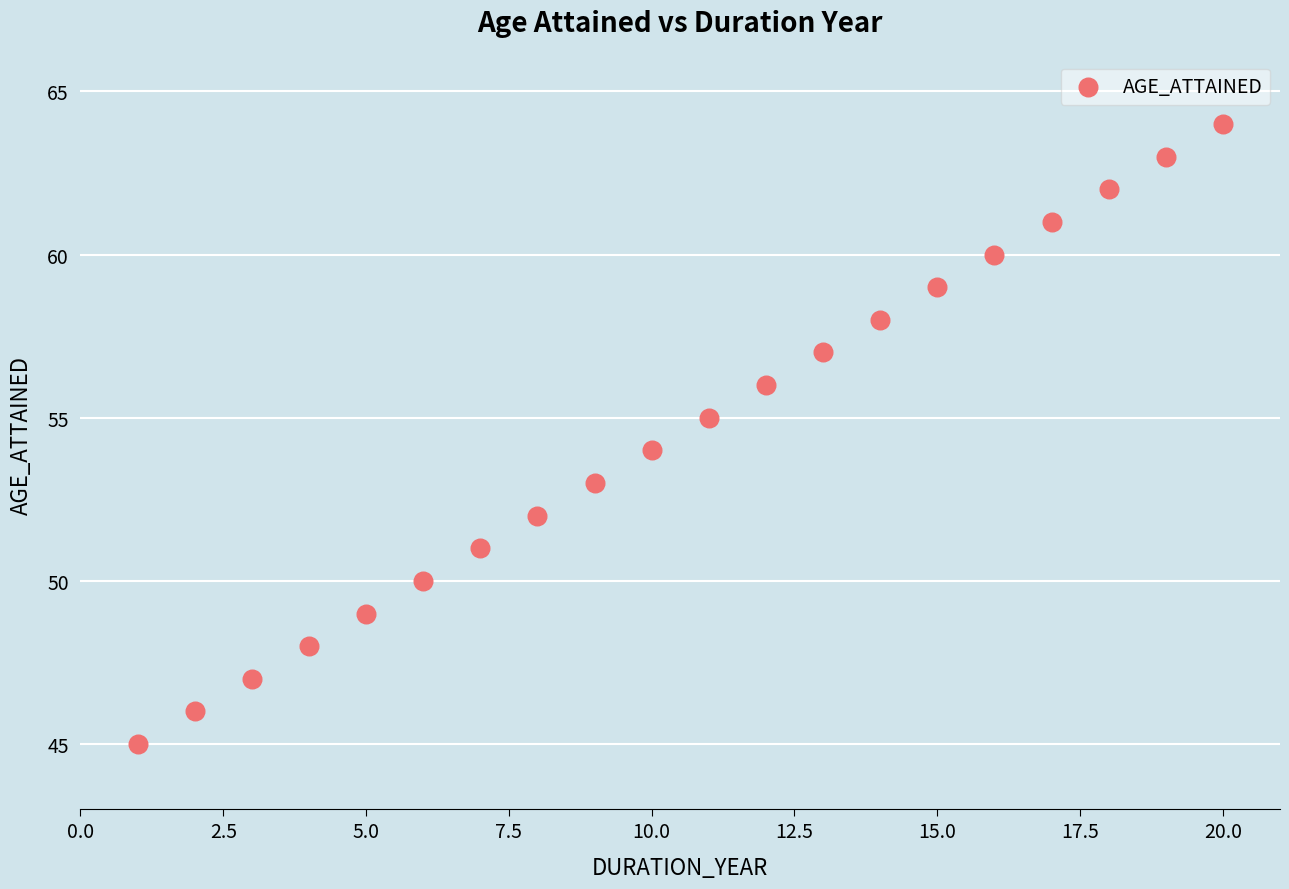

What is the range of X values (max minus min)?

19